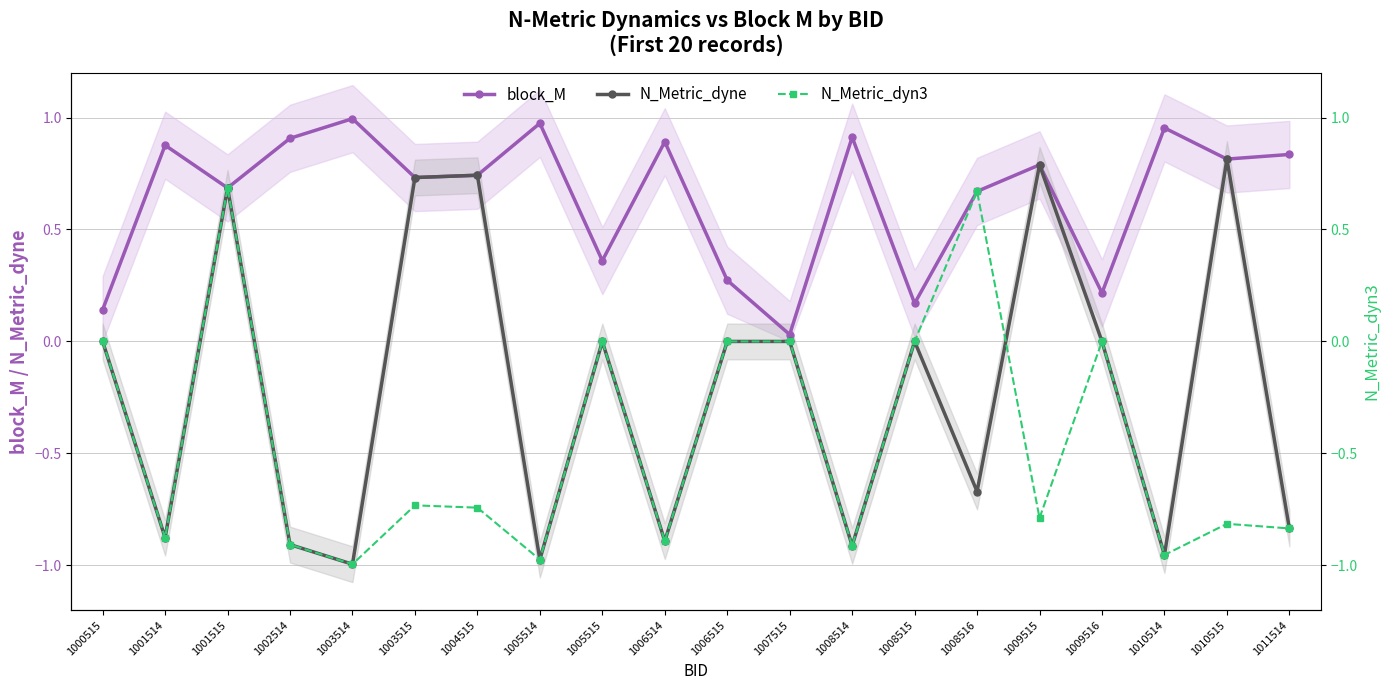

List the series in order of their peak value, lowest first.

N_Metric_dyn3, N_Metric_dyne, block_M